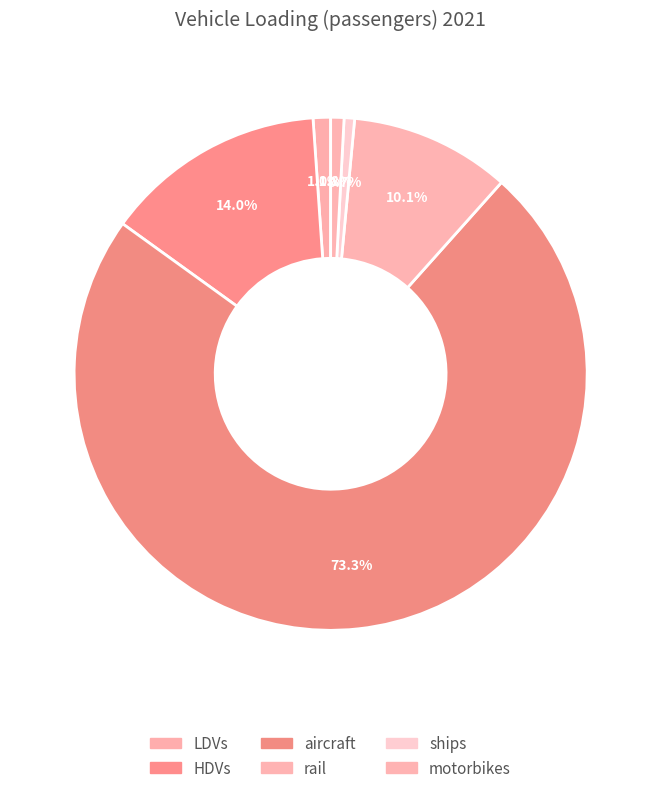

Is it true that LDVs is 11% of the pie?

False